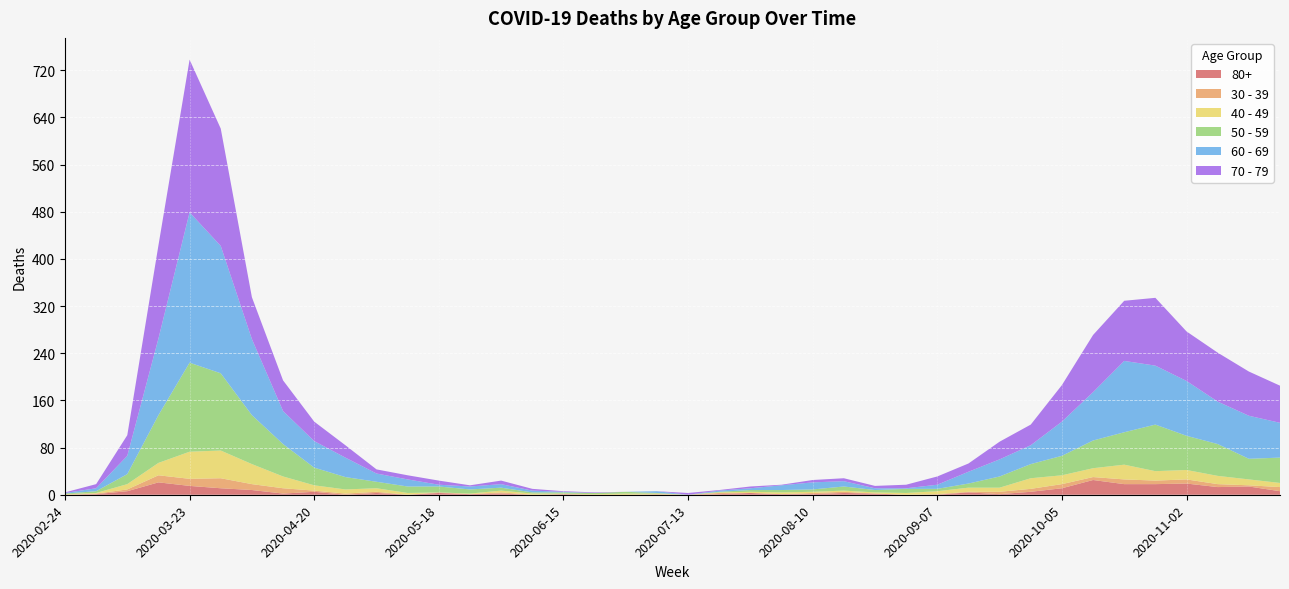

Reading left to right, transcribe all the data shown in this chart.

80+: 2020-02-24=0	2020-03-02=1	2020-03-09=6	2020-03-16=21	2020-03-23=15	2020-03-30=11	2020-04-06=8	2020-04-13=2	2020-04-20=5	2020-04-27=0	2020-05-04=3	2020-05-11=0	2020-05-18=3	2020-05-25=1	2020-06-01=2	2020-06-08=0	2020-06-15=1	2020-06-22=0	2020-06-29=0	2020-07-06=0	2020-07-13=0	2020-07-20=1	2020-07-27=3	2020-08-03=1	2020-08-10=1	2020-08-17=3	2020-08-24=2	2020-08-31=0	2020-09-07=0	2020-09-14=4	2020-09-21=1	2020-09-28=5	2020-10-05=11	2020-10-12=25	2020-10-19=18	2020-10-26=18	2020-11-02=19	2020-11-09=13	2020-11-16=14	2020-11-23=6
40 - 49: 2020-02-24=1	2020-03-02=1	2020-03-09=9	2020-03-16=21	2020-03-23=46	2020-03-30=47	2020-04-06=34	2020-04-13=20	2020-04-20=9	2020-04-27=7	2020-05-04=6	2020-05-11=3	2020-05-18=0	2020-05-25=1	2020-06-01=3	2020-06-08=2	2020-06-15=1	2020-06-22=1	2020-06-29=2	2020-07-06=1	2020-07-13=0	2020-07-20=1	2020-07-27=2	2020-08-03=3	2020-08-10=2	2020-08-17=2	2020-08-24=2	2020-08-31=3	2020-09-07=5	2020-09-14=7	2020-09-21=7	2020-09-28=18	2020-10-05=15	2020-10-12=15	2020-10-19=25	2020-10-26=16	2020-11-02=16	2020-11-09=14	2020-11-16=10	2020-11-23=7
30 - 39: 2020-02-24=0	2020-03-02=1	2020-03-09=3	2020-03-16=12	2020-03-23=12	2020-03-30=17	2020-04-06=10	2020-04-13=9	2020-04-20=2	2020-04-27=2	2020-05-04=2	2020-05-11=0	2020-05-18=1	2020-05-25=0	2020-06-01=2	2020-06-08=0	2020-06-15=0	2020-06-22=0	2020-06-29=0	2020-07-06=1	2020-07-13=0	2020-07-20=2	2020-07-27=0	2020-08-03=0	2020-08-10=2	2020-08-17=2	2020-08-24=0	2020-08-31=0	2020-09-07=1	2020-09-14=1	2020-09-21=4	2020-09-28=5	2020-10-05=7	2020-10-12=5	2020-10-19=8	2020-10-26=6	2020-11-02=7	2020-11-09=5	2020-11-16=2	2020-11-23=7
50 - 59: 2020-02-24=1	2020-03-02=3	2020-03-09=17	2020-03-16=81	2020-03-23=151	2020-03-30=131	2020-04-06=83	2020-04-13=55	2020-04-20=30	2020-04-27=21	2020-05-04=11	2020-05-11=11	2020-05-18=10	2020-05-25=7	2020-06-01=5	2020-06-08=2	2020-06-15=2	2020-06-22=2	2020-06-29=3	2020-07-06=1	2020-07-13=0	2020-07-20=1	2020-07-27=3	2020-08-03=4	2020-08-10=4	2020-08-17=7	2020-08-24=4	2020-08-31=7	2020-09-07=4	2020-09-14=7	2020-09-21=19	2020-09-28=24	2020-10-05=33	2020-10-12=47	2020-10-19=55	2020-10-26=79	2020-11-02=58	2020-11-09=54	2020-11-16=35	2020-11-23=43
60 - 69: 2020-02-24=1	2020-03-02=5	2020-03-09=31	2020-03-16=130	2020-03-23=255	2020-03-30=216	2020-04-06=129	2020-04-13=56	2020-04-20=45	2020-04-27=33	2020-05-04=14	2020-05-11=12	2020-05-18=3	2020-05-25=5	2020-06-01=6	2020-06-08=3	2020-06-15=1	2020-06-22=0	2020-06-29=0	2020-07-06=3	2020-07-13=0	2020-07-20=2	2020-07-27=3	2020-08-03=8	2020-08-10=12	2020-08-17=9	2020-08-24=3	2020-08-31=1	2020-09-07=7	2020-09-14=20	2020-09-21=29	2020-09-28=32	2020-10-05=58	2020-10-12=82	2020-10-19=121	2020-10-26=100	2020-11-02=93	2020-11-09=72	2020-11-16=73	2020-11-23=59
70 - 79: 2020-02-24=1	2020-03-02=7	2020-03-09=35	2020-03-16=158	2020-03-23=259	2020-03-30=199	2020-04-06=71	2020-04-13=52	2020-04-20=33	2020-04-27=21	2020-05-04=7	2020-05-11=7	2020-05-18=7	2020-05-25=2	2020-06-01=6	2020-06-08=3	2020-06-15=1	2020-06-22=1	2020-06-29=0	2020-07-06=0	2020-07-13=3	2020-07-20=1	2020-07-27=3	2020-08-03=1	2020-08-10=4	2020-08-17=5	2020-08-24=4	2020-08-31=6	2020-09-07=14	2020-09-14=14	2020-09-21=30	2020-09-28=35	2020-10-05=62	2020-10-12=97	2020-10-19=102	2020-10-26=115	2020-11-02=84	2020-11-09=83	2020-11-16=75	2020-11-23=63